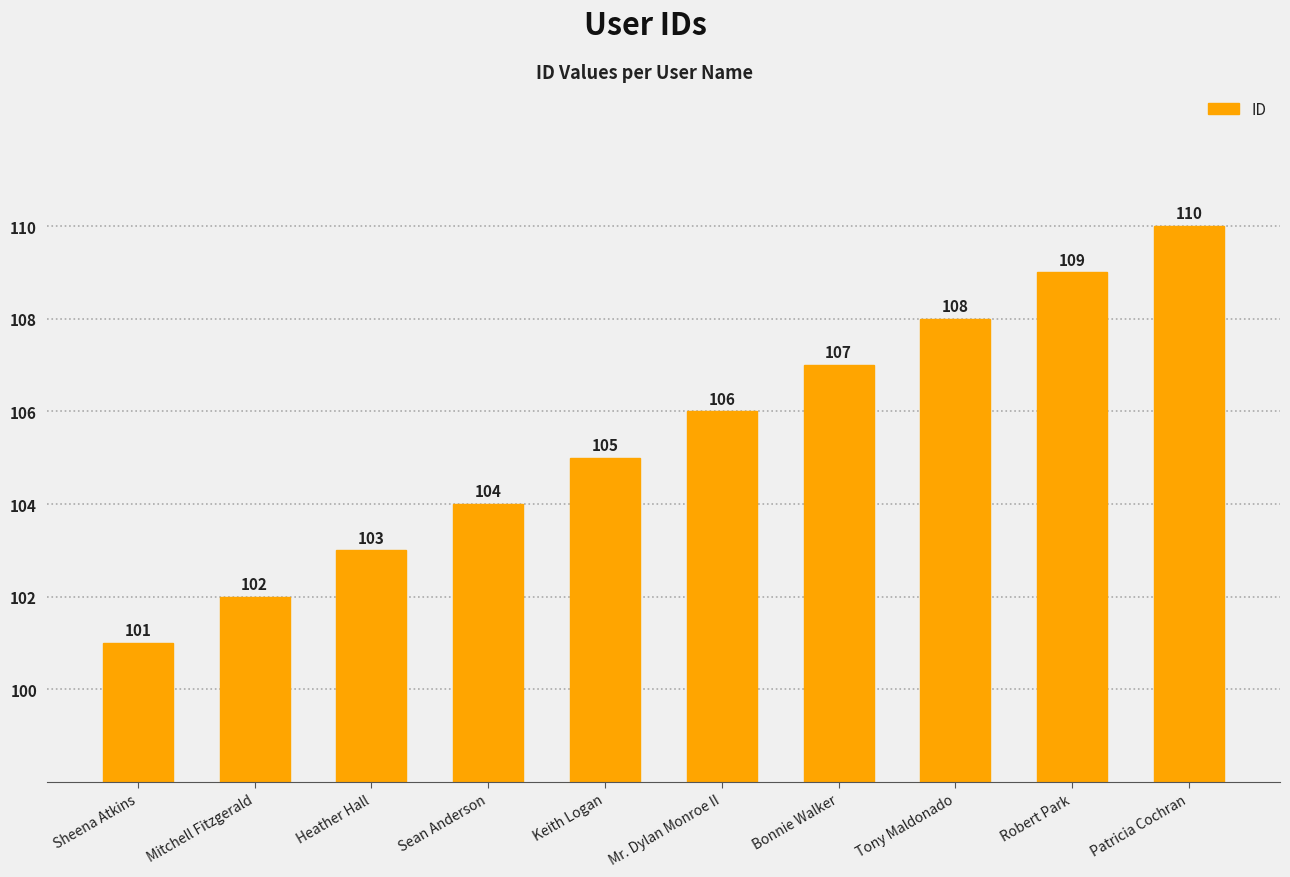

List the labels in order of value, smallest first.

Sheena Atkins, Mitchell Fitzgerald, Heather Hall, Sean Anderson, Keith Logan, Mr. Dylan Monroe II, Bonnie Walker, Tony Maldonado, Robert Park, Patricia Cochran